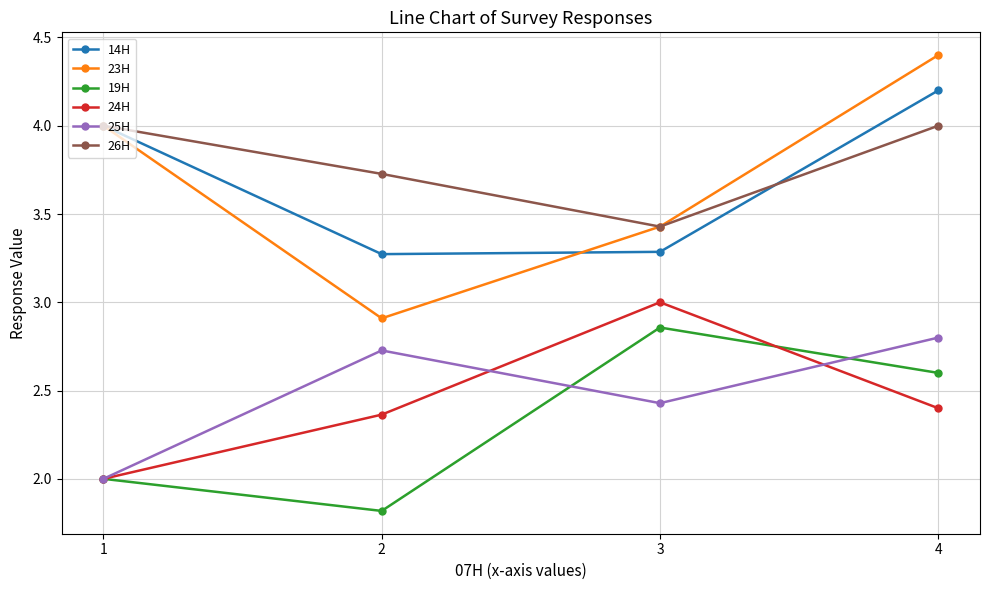

How many data points in 14H are less than 4?

2